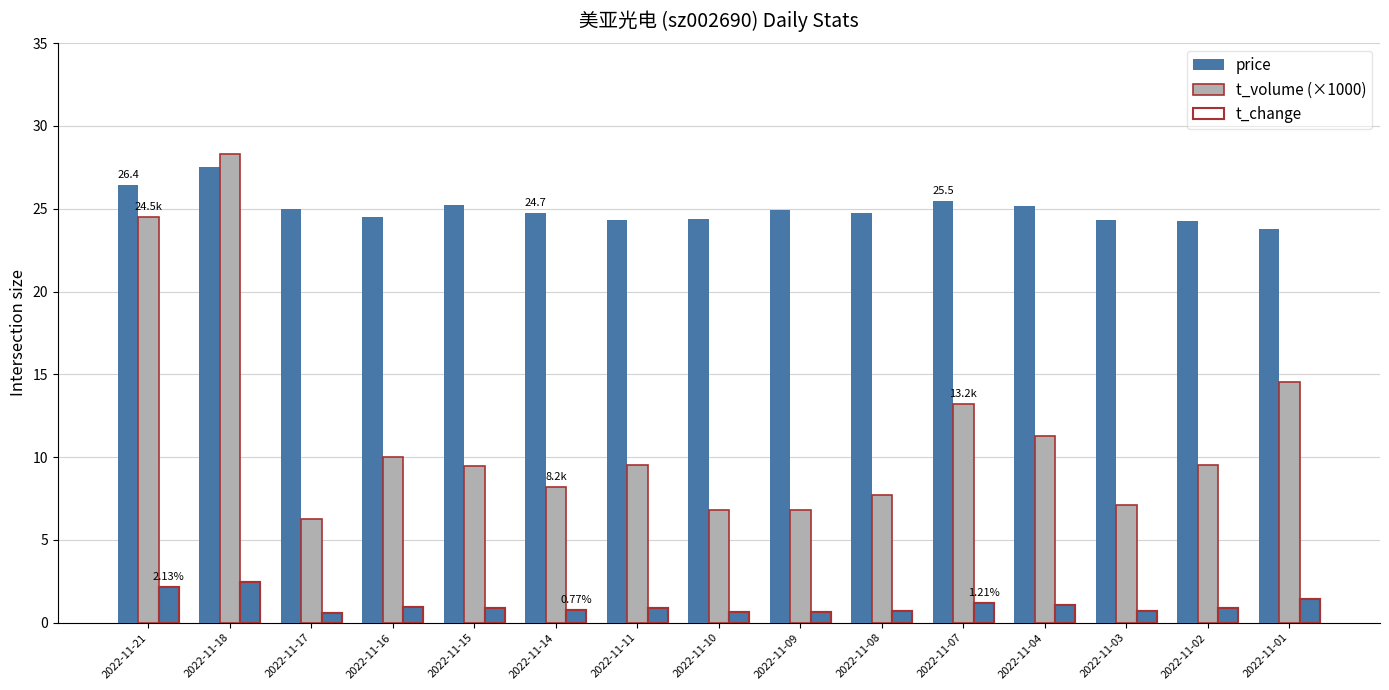

Which series has the largest range (max minus min)?

t_volume (×1000)